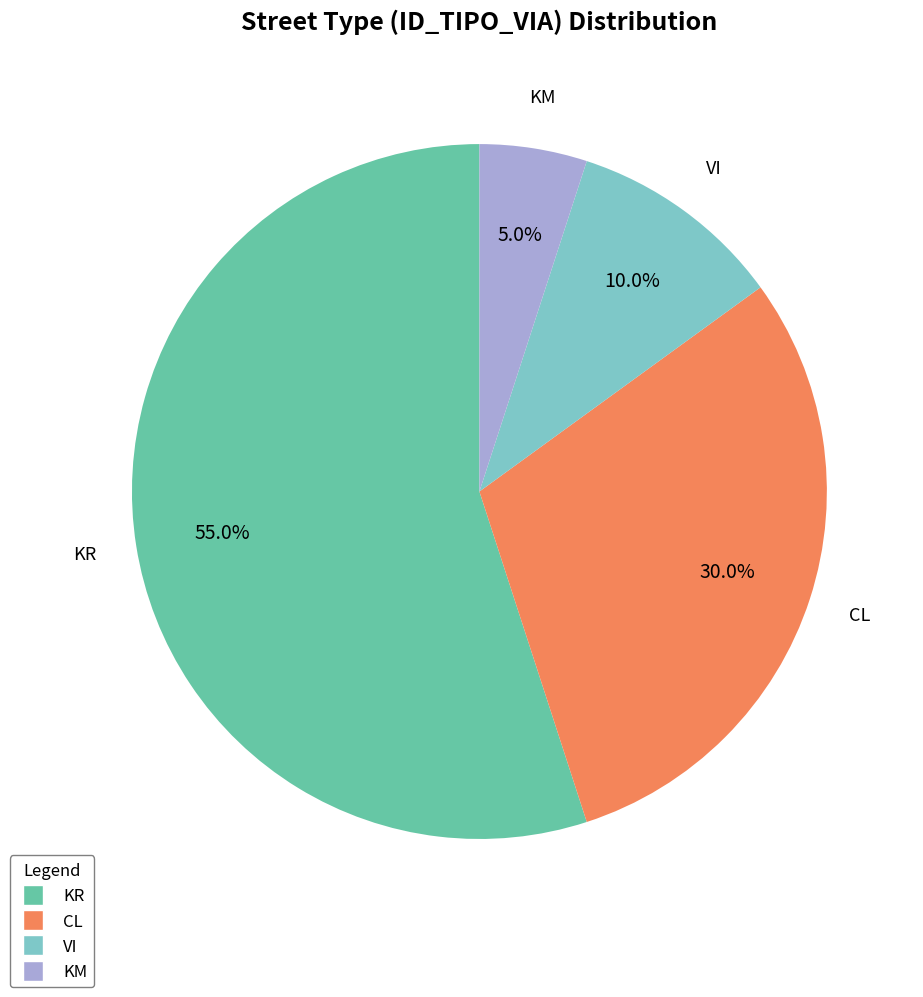

Count the number of slices in the pie.

4